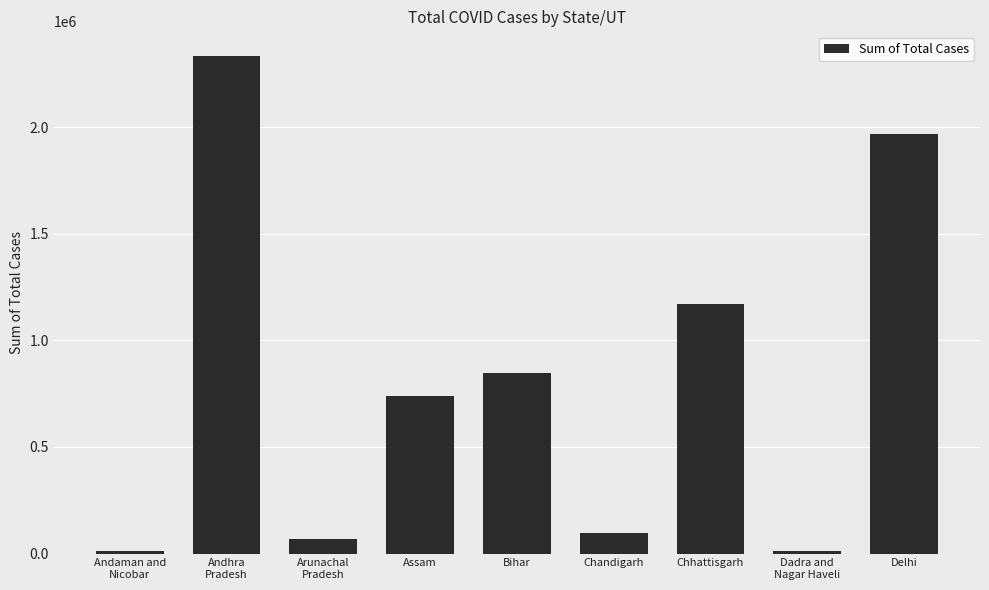

What is the smallest value displayed?

10502